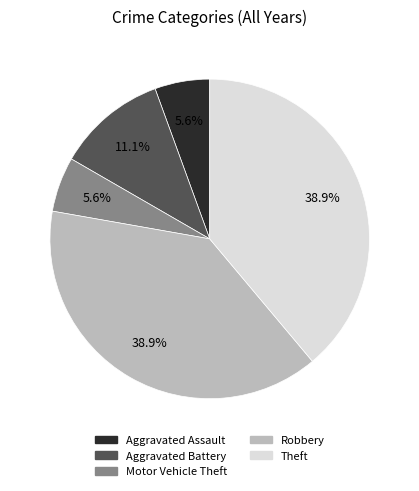

What portion of the pie excludes Aggravated Battery?

88.9%